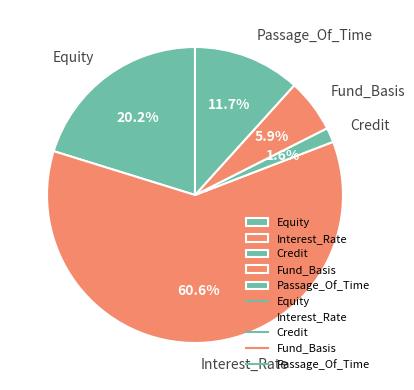

What portion of the pie excludes Fund_Basis?

94.1%